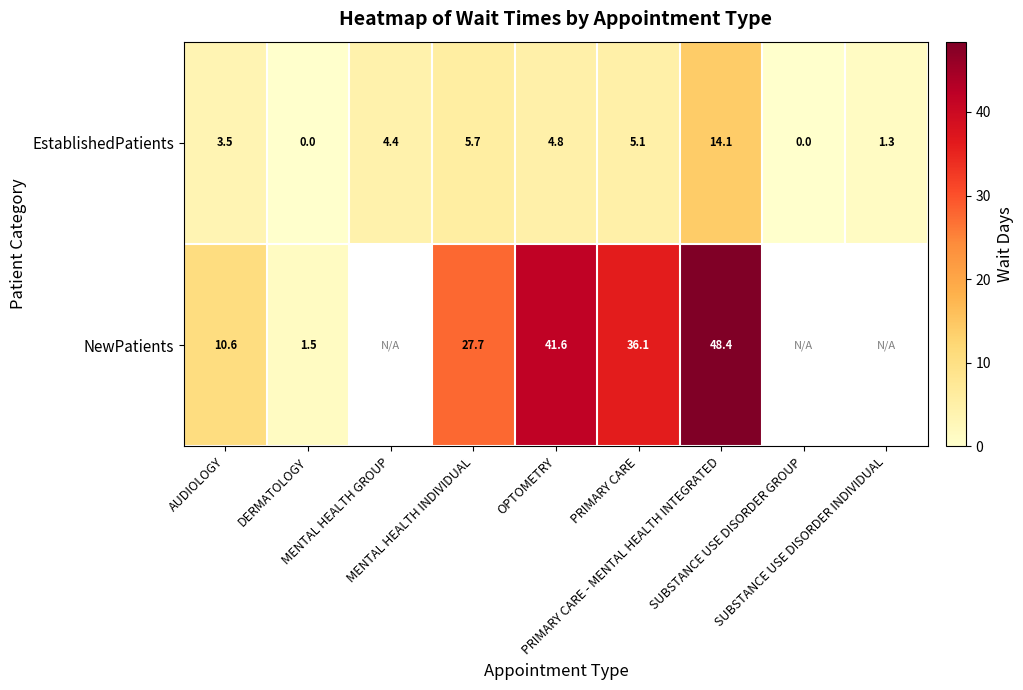

What is the highest value of the EstablishedPatients series?

14.1